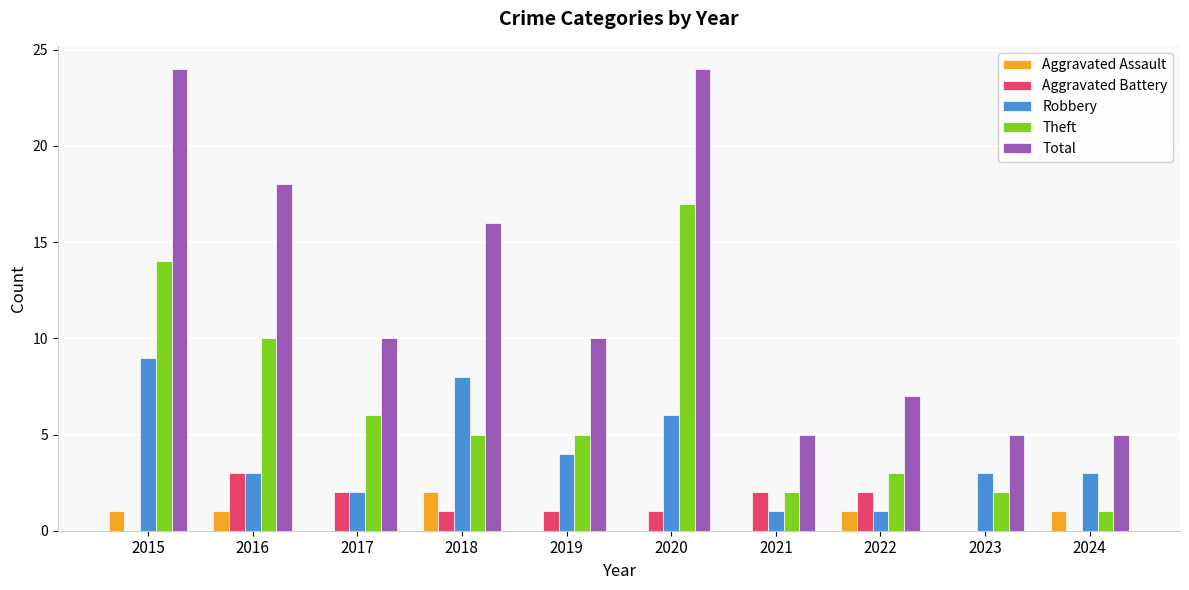

What are all the series names shown in the legend?

Aggravated Assault, Aggravated Battery, Robbery, Theft, Total